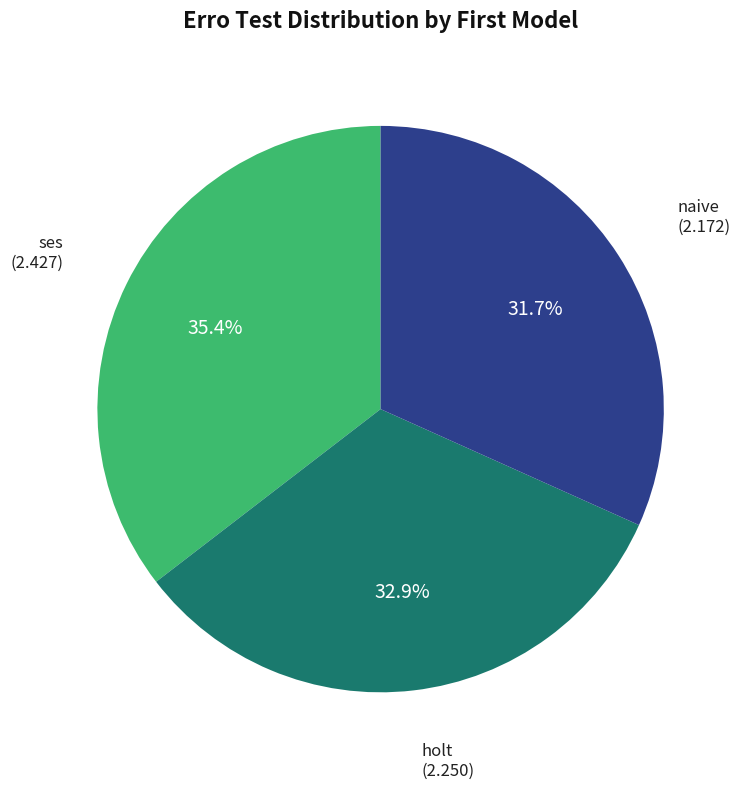

The naive slice represents 11% of the pie. True or false?

False